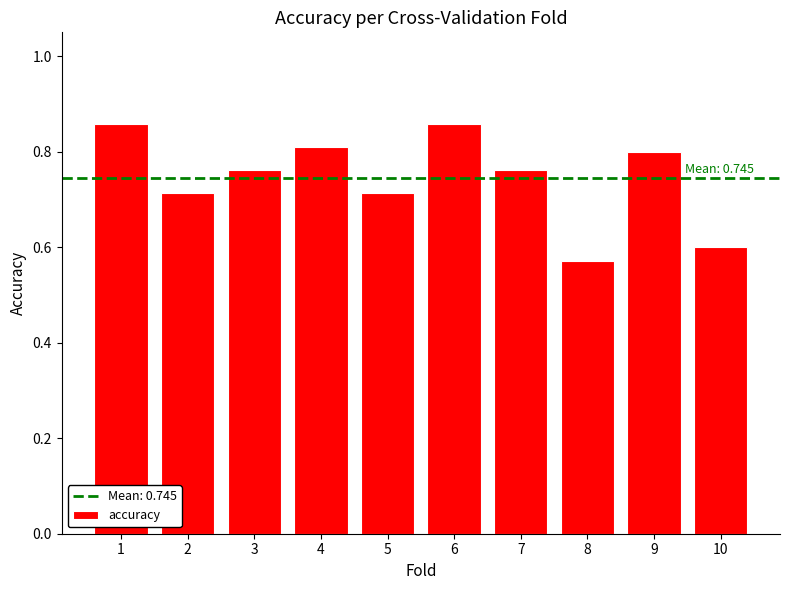

What is the sum of all values?

7.4